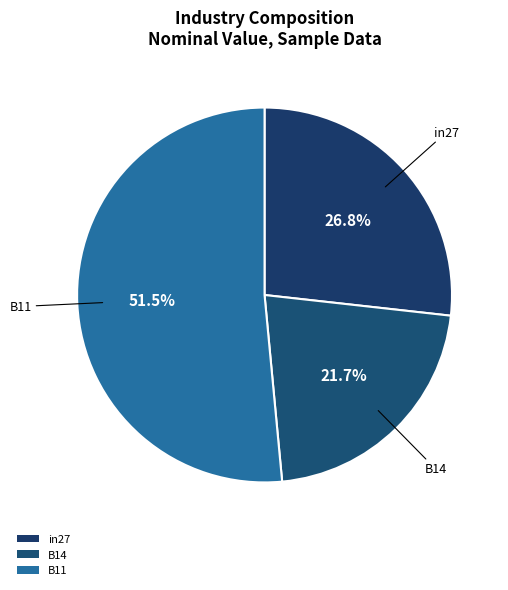

What percentage is the B11 slice, to the nearest percent?

51%